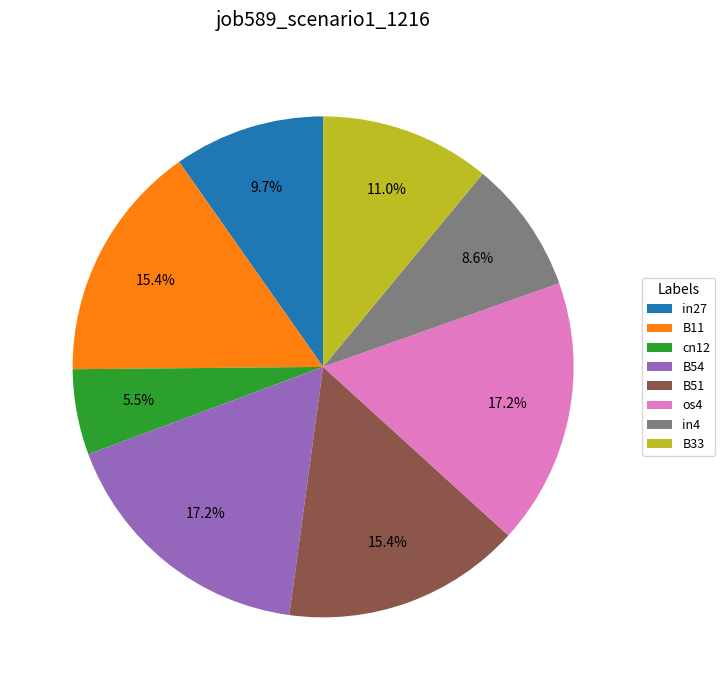

To the nearest percent, what portion does os4 represent?

17%